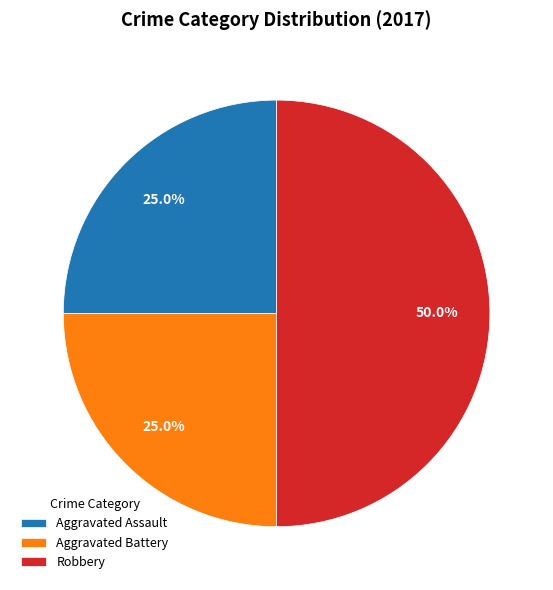

Between Aggravated Assault and Robbery, which is larger?

Robbery